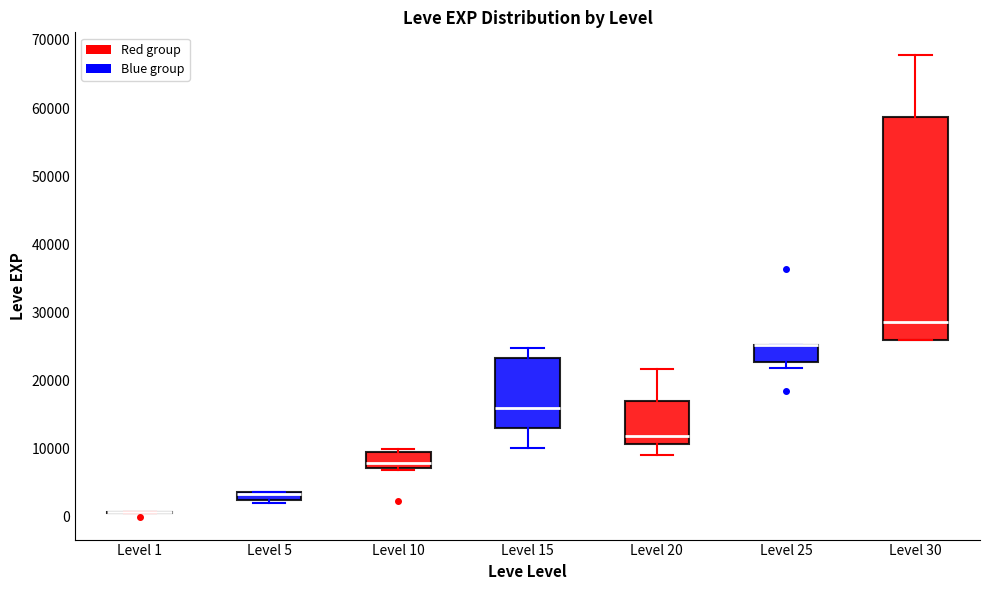

Where does the median line of the box for Level 10 sit on the y-axis? The values are not printed on the chart, so give them approximately, as read against the axis.

8000